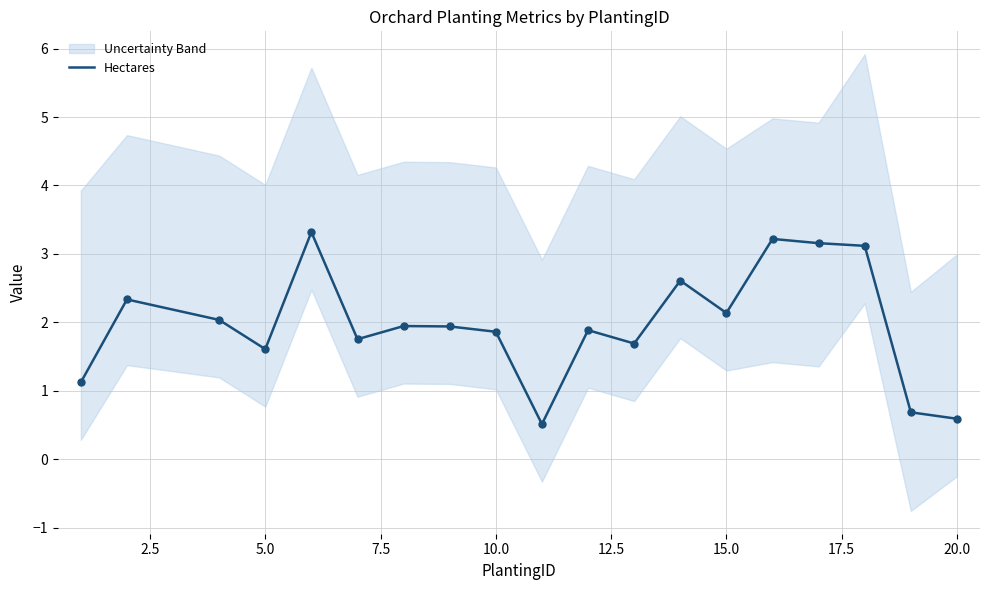

Between 10.0 and 20.0, which is larger?

10.0